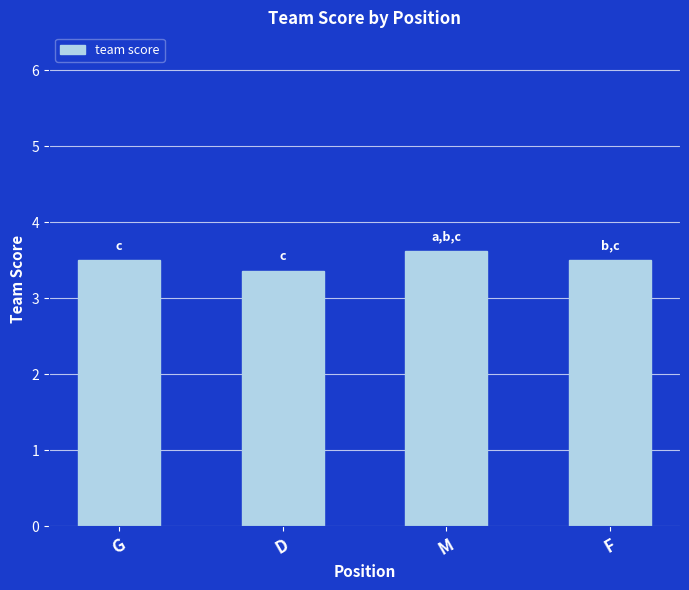

Are the bars grouped side by side (vs. stacked)?

No